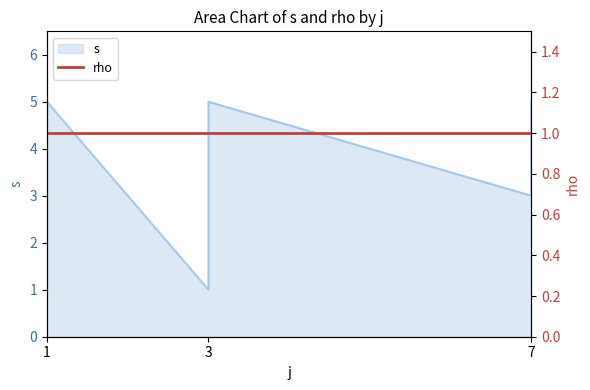

Which label corresponds to the largest value in the chart?

1